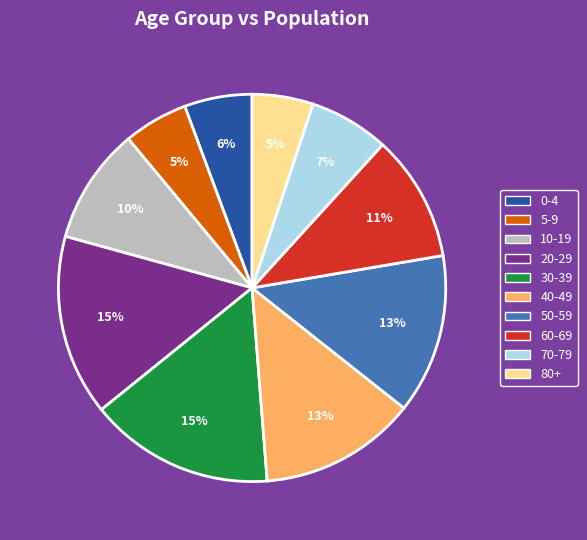

How many slices are in this pie chart?

10